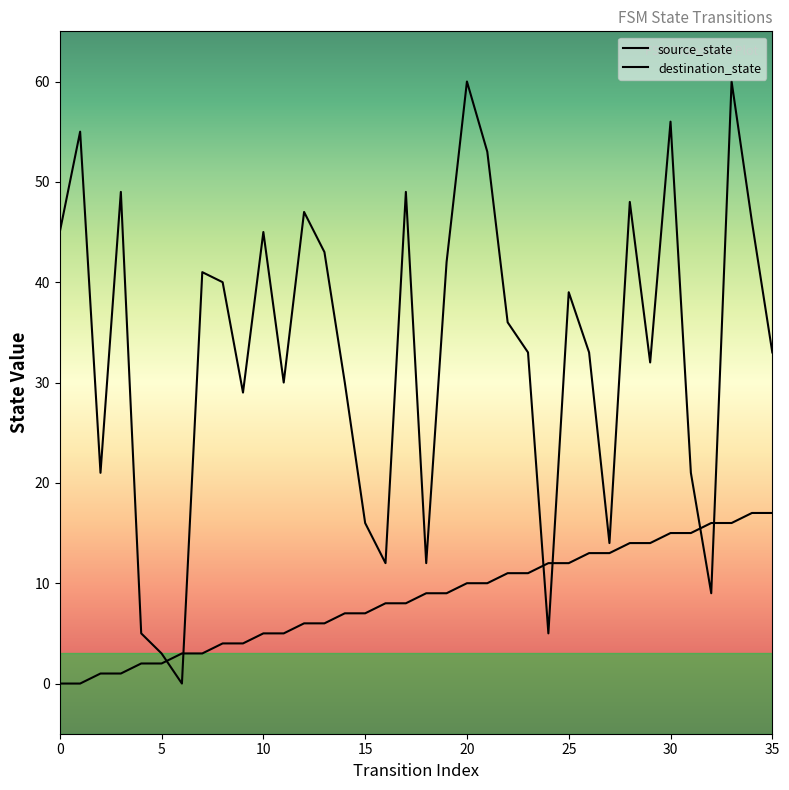

Does the chart have visible grid lines?

No